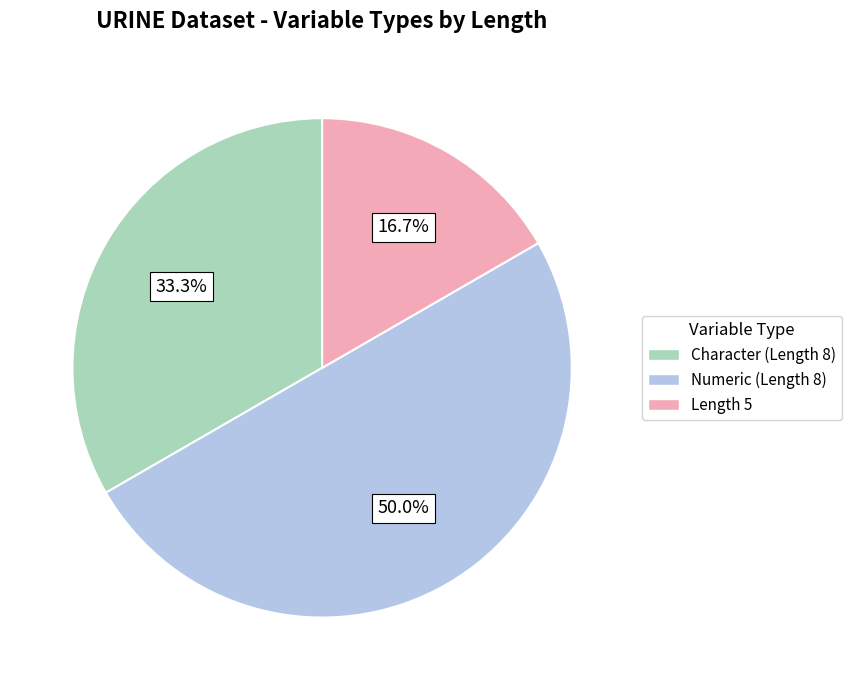

What percentage is NOT represented by Numeric (Length 8)?

50.0%